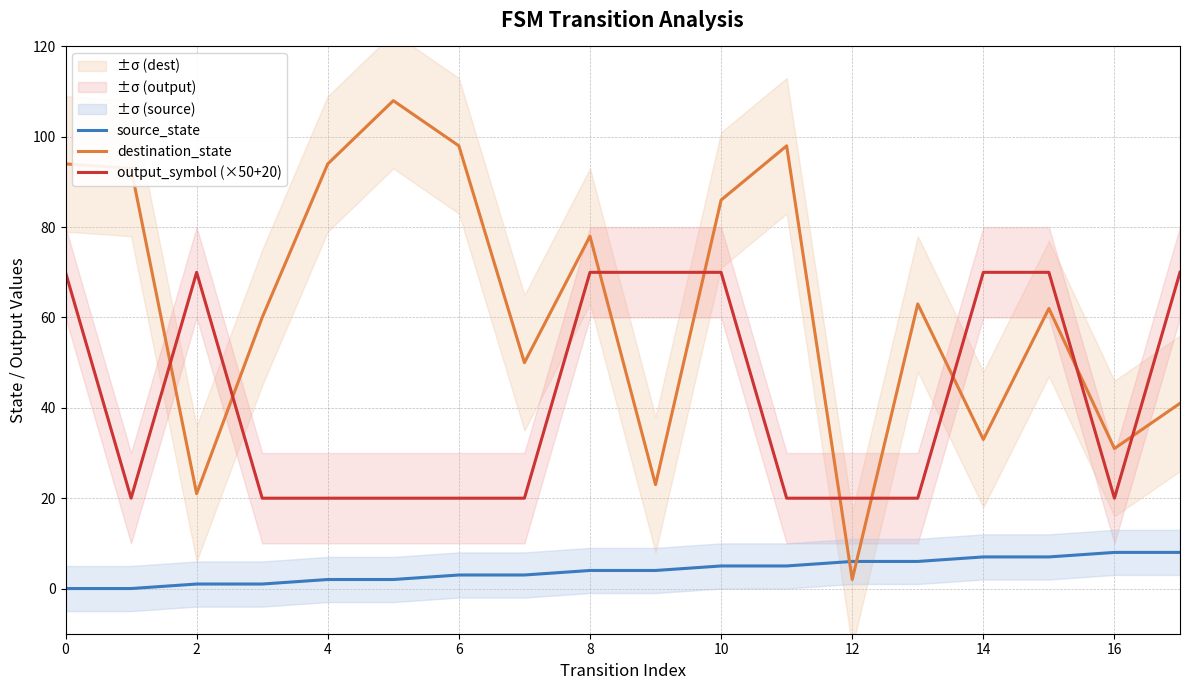

How many interior local peaks does the destination_state series have?

5